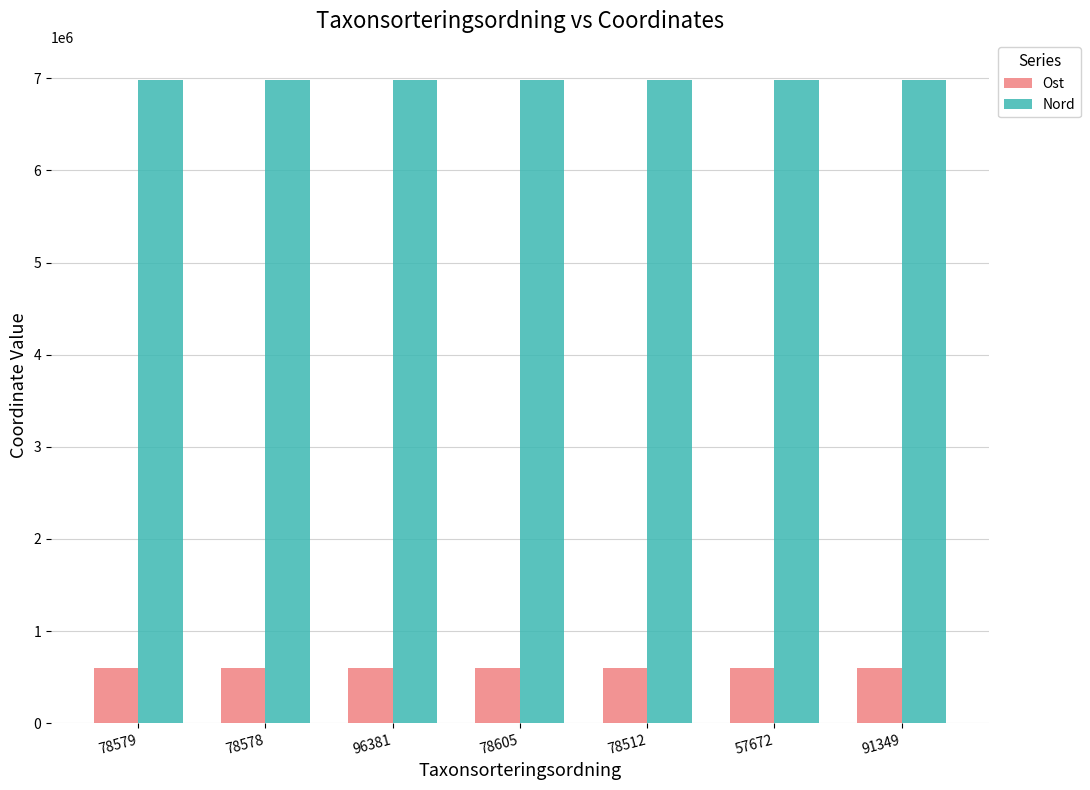

Which series has the largest total across all categories?

Nord